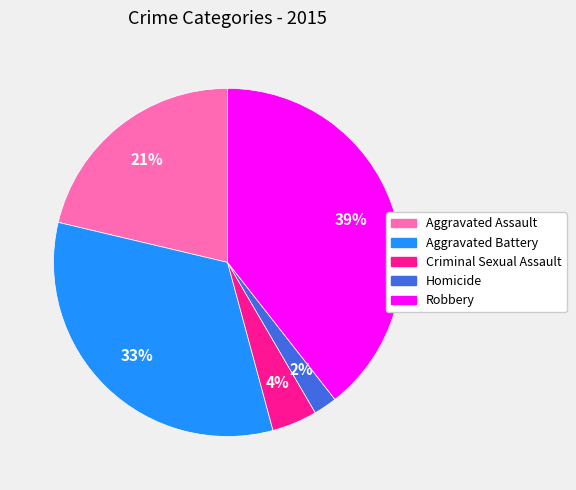

To the nearest percent, what is the difference between the Aggravated Battery and Aggravated Assault slice percentages?

12%